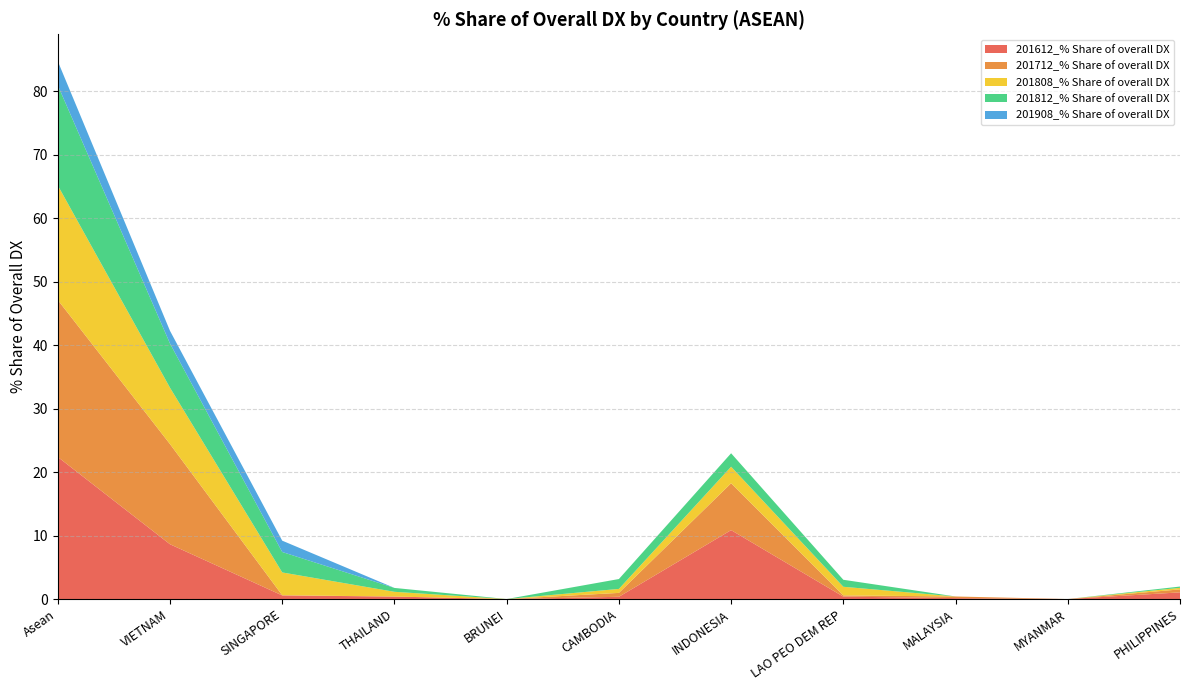

Reading left to right, extract all data points from this chart.

201612_% Share of overall DX: Asean=22.4	VIETNAM=8.6	SINGAPORE=0.6	THAILAND=0.4	BRUNEI=0.0	CAMBODIA=0.4	INDONESIA=10.9	LAO PEO DEM REP=0.4	MALAYSIA=0.1	MYANMAR=0.0	PHILIPPINES=1.1
201712_% Share of overall DX: Asean=24.7	VIETNAM=15.8	SINGAPORE=0.0	THAILAND=0.0	BRUNEI=0.0	CAMBODIA=0.6	INDONESIA=7.4	LAO PEO DEM REP=0.2	MALAYSIA=0.3	MYANMAR=0.0	PHILIPPINES=0.5
201808_% Share of overall DX: Asean=18.1	VIETNAM=8.9	SINGAPORE=3.6	THAILAND=0.7	BRUNEI=0.0	CAMBODIA=0.6	INDONESIA=2.6	LAO PEO DEM REP=1.4	MALAYSIA=0.0	MYANMAR=0.0	PHILIPPINES=0.2
201812_% Share of overall DX: Asean=15.8	VIETNAM=7.0	SINGAPORE=3.2	THAILAND=0.6	BRUNEI=0.0	CAMBODIA=1.6	INDONESIA=2.1	LAO PEO DEM REP=1.1	MALAYSIA=0.0	MYANMAR=0.0	PHILIPPINES=0.2
201908_% Share of overall DX: Asean=3.8	VIETNAM=2.0	SINGAPORE=1.8	THAILAND=0.0	BRUNEI=0.0	CAMBODIA=0.0	INDONESIA=0.0	LAO PEO DEM REP=0.0	MALAYSIA=0.0	MYANMAR=0.0	PHILIPPINES=0.0